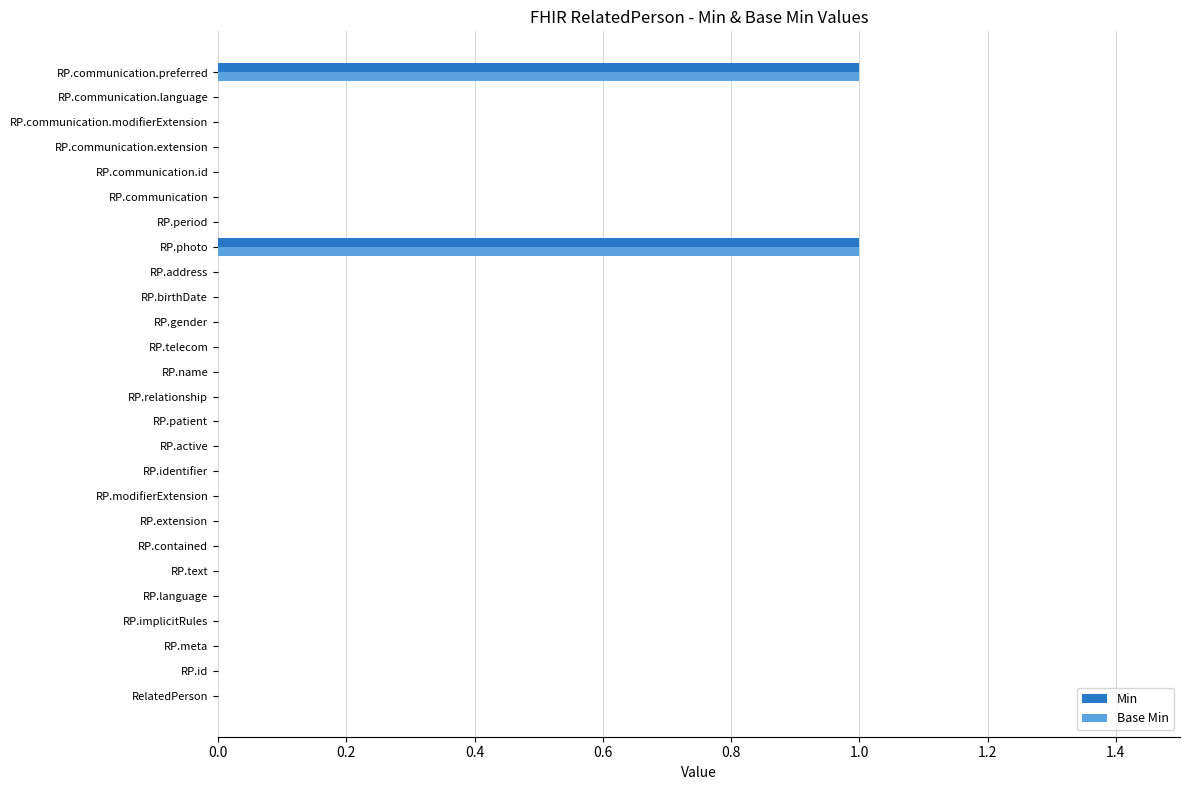

Count the number of categories in the chart.

26